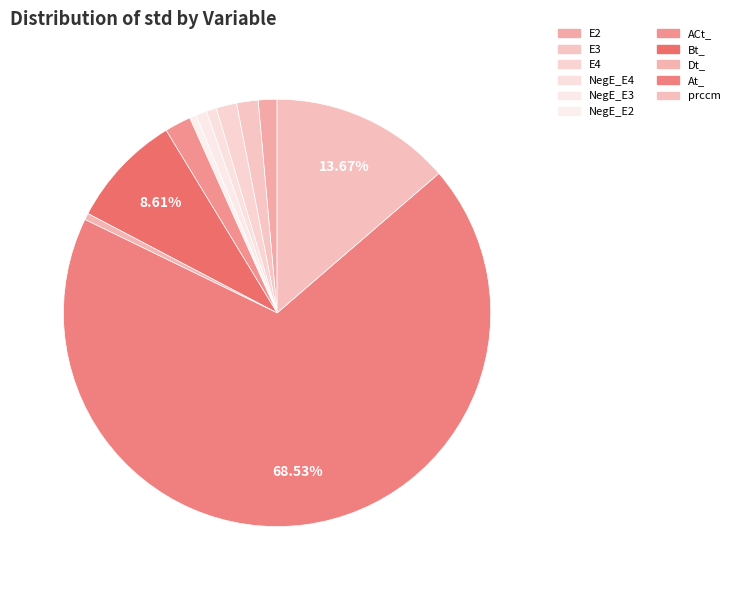

Is the sum of NegE_E2 and E3 greater than half?

No